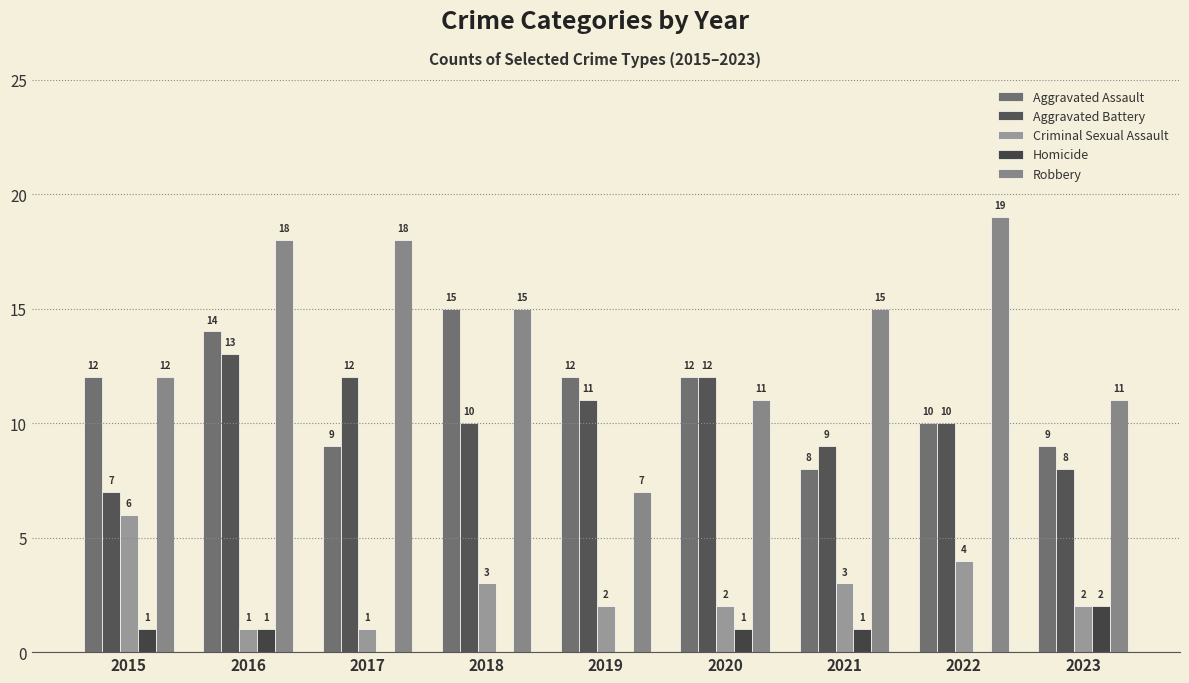

How many Homicide values are between 0 and 1?

8